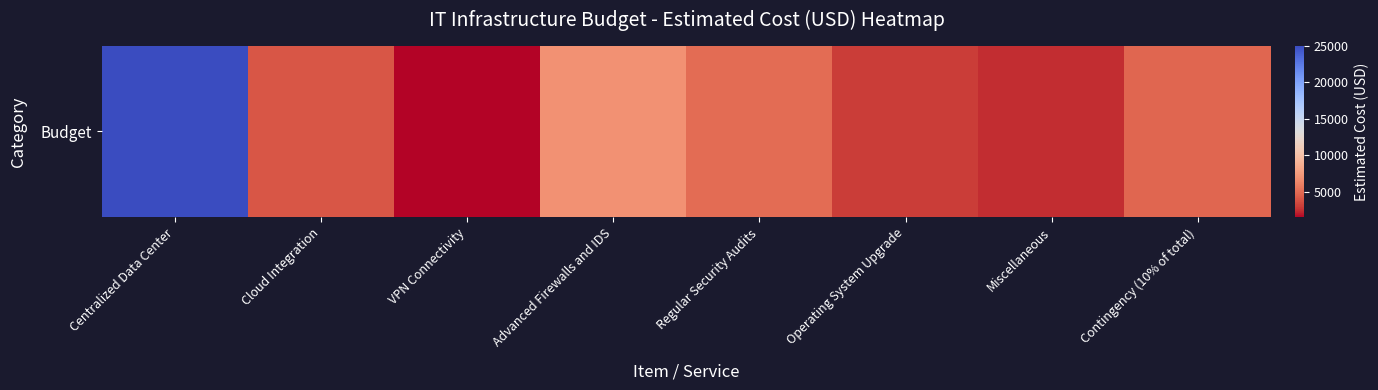

True or false: the data shows 1605 at Contingency (10% of total).

False